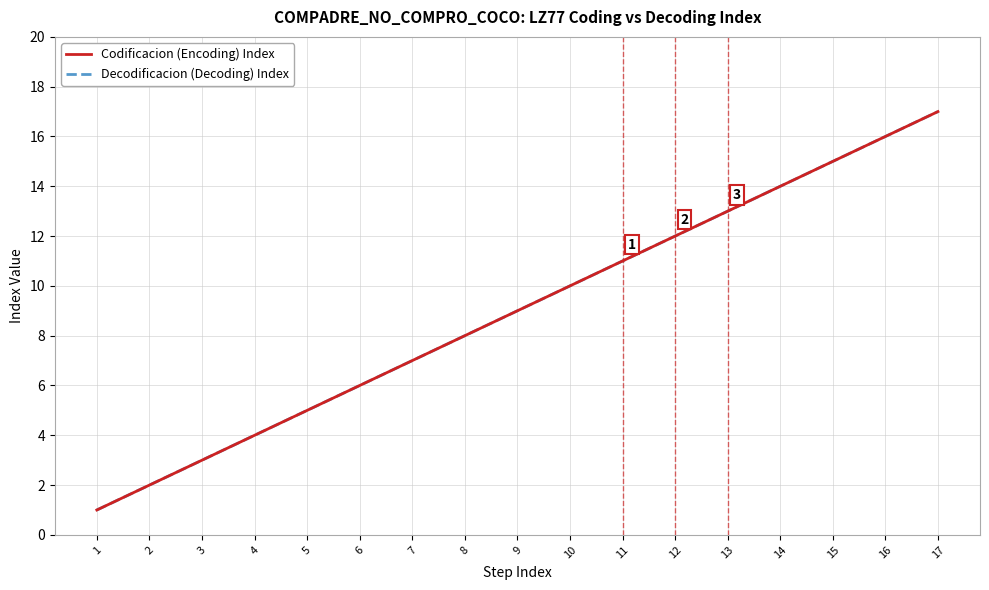

Reading left to right, what are all the values shown in this chart?

Codificacion (Encoding) Index: 1	2	3	4	5	6	7	8	9	10	11	12	13	14	15	16	17
Decodificacion (Decoding) Index: 1	2	3	4	5	6	7	8	9	10	11	12	13	14	15	16	17